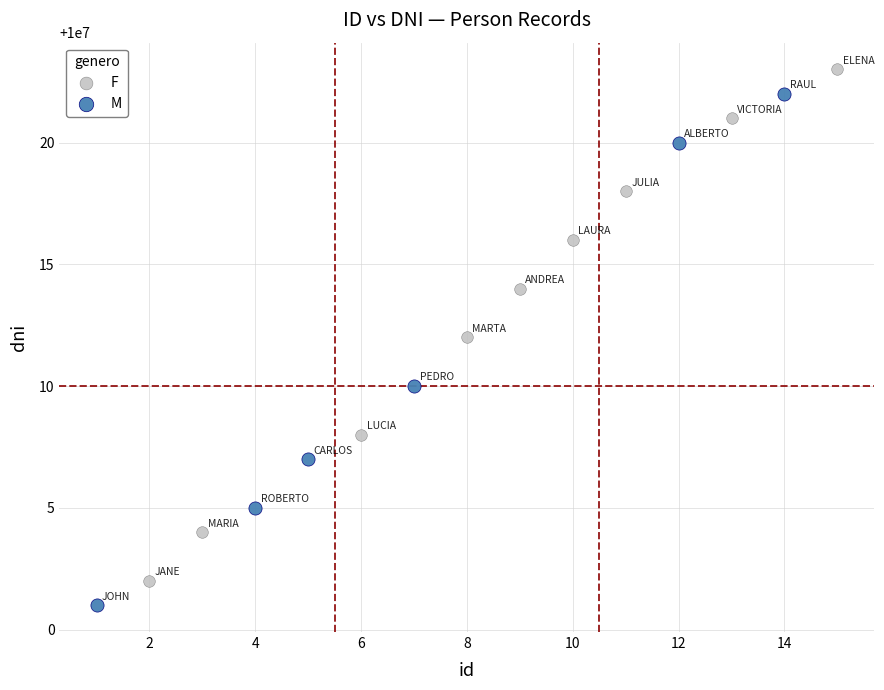

Which series contains the lowest Y value?

M